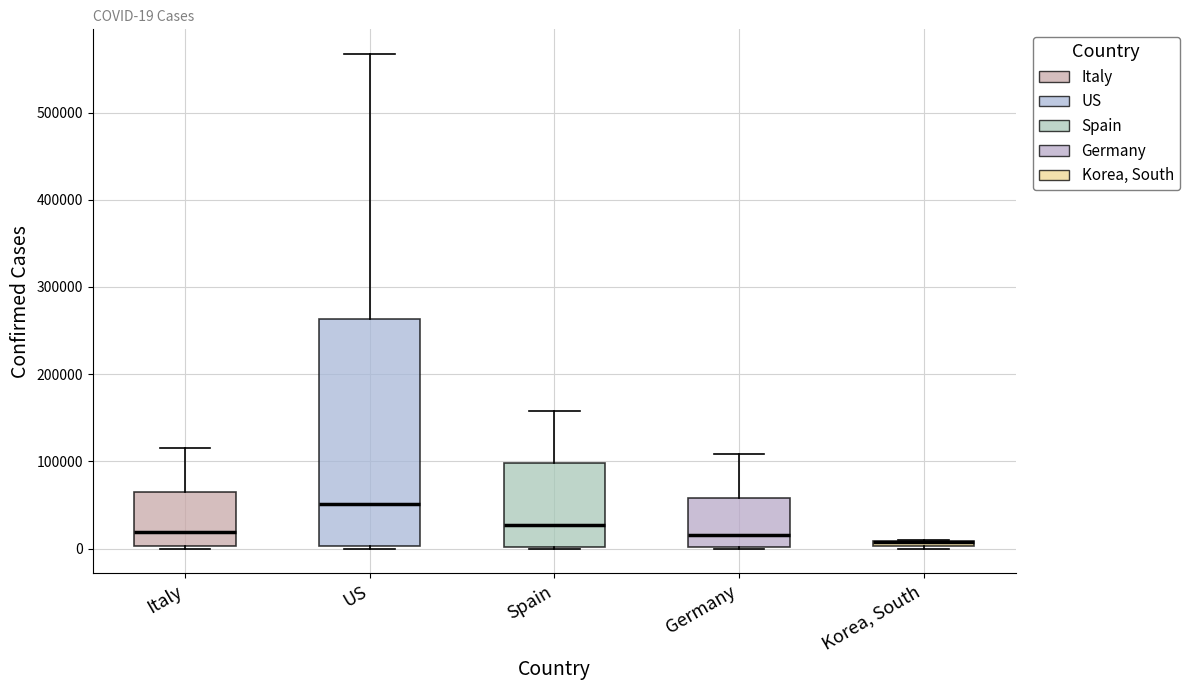

Comparing the boxes themselves (not the whiskers), which one is the tallest?

US